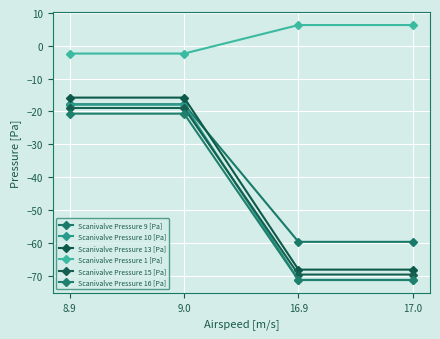

At which category is the sum across all series the highest?

8.9